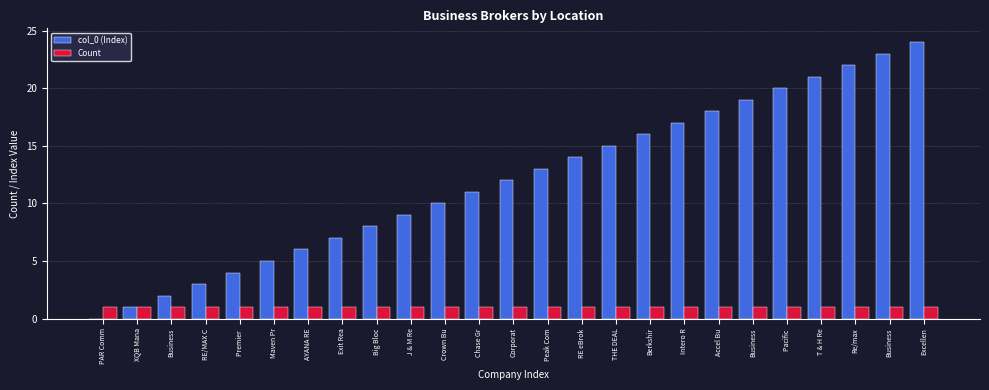

What is the label of the 9th bar from the left?

Big Bloc